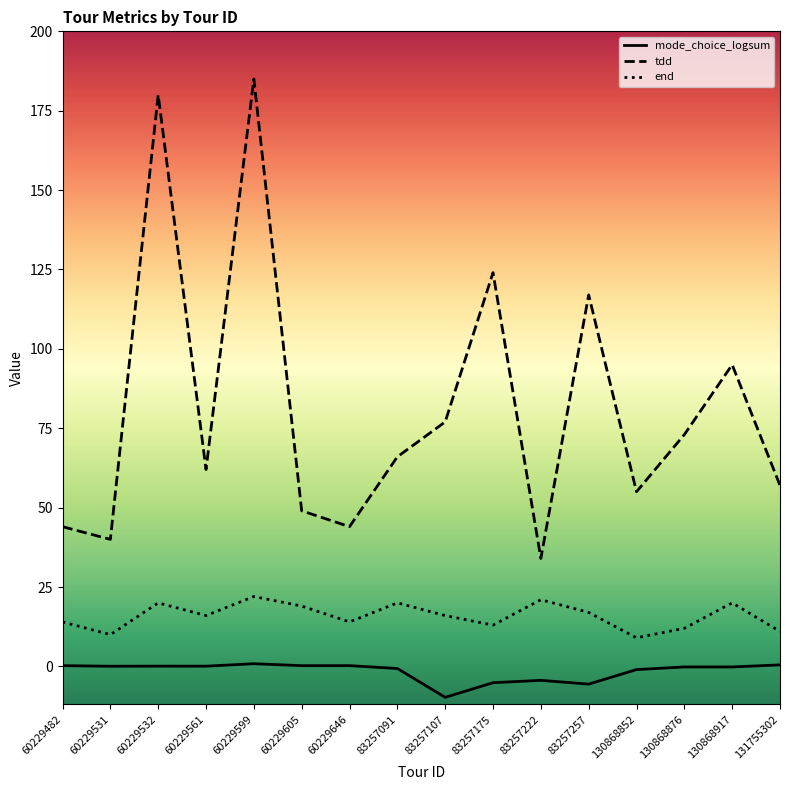

The value of mode_choice_logsum at 83257107 is -9.8. True or false?

True